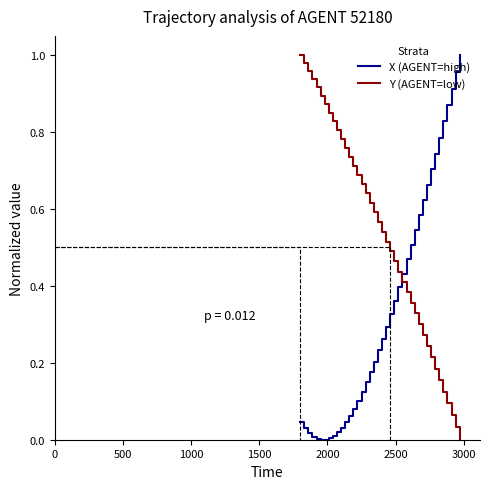

How many intersections are there between Y (AGENT=low) and X (AGENT=high)?

1